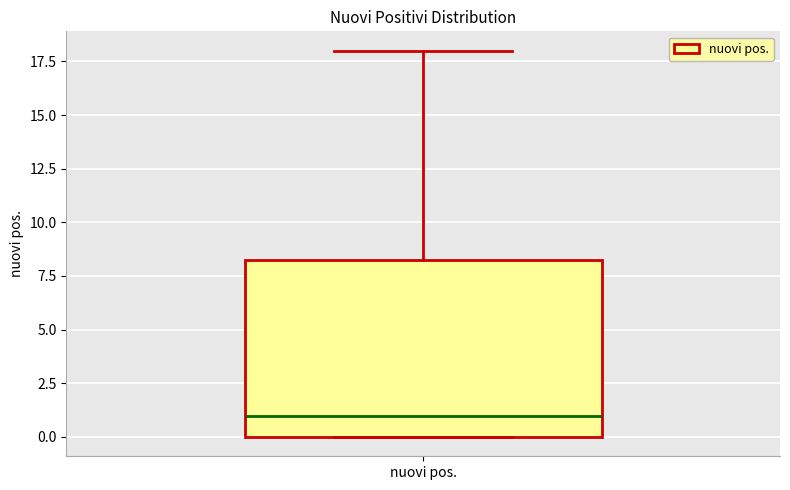

Read this box plot against the y-axis: the position of the median line, the range covered by the box, and the ends of both whiskers. The values are not printed on the chart, so give them approximately, as read against the axis.

median 1.0, box 0.0 to 8.5, whiskers 0.0 to 18.0